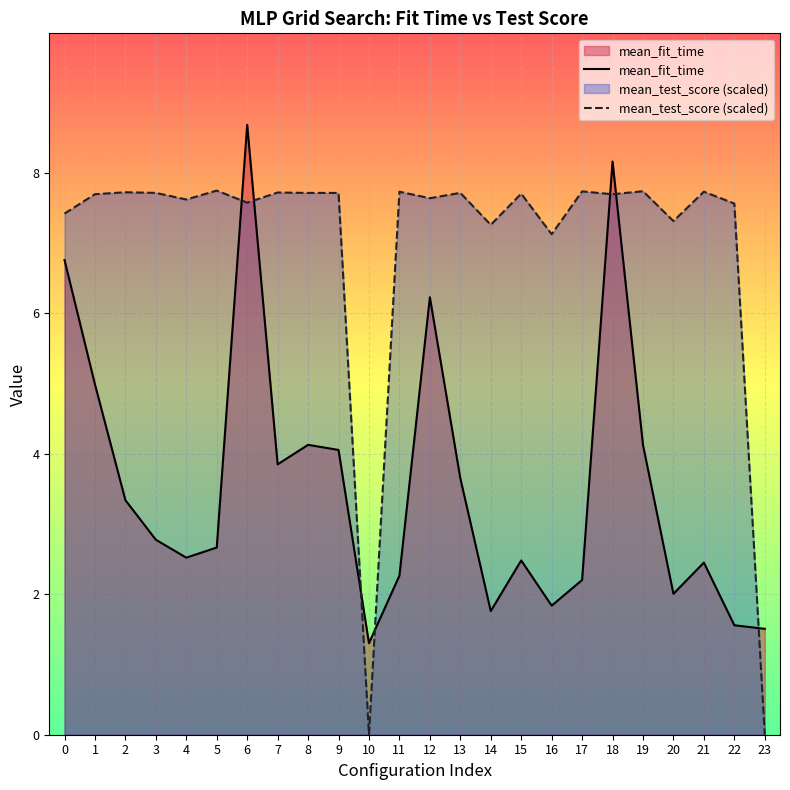

How many series are shown in this chart?

2